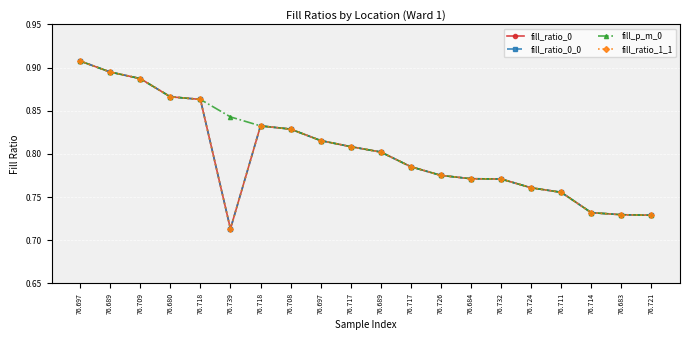

Which series changed the most between 76.711 and 76.683?

fill_ratio_0